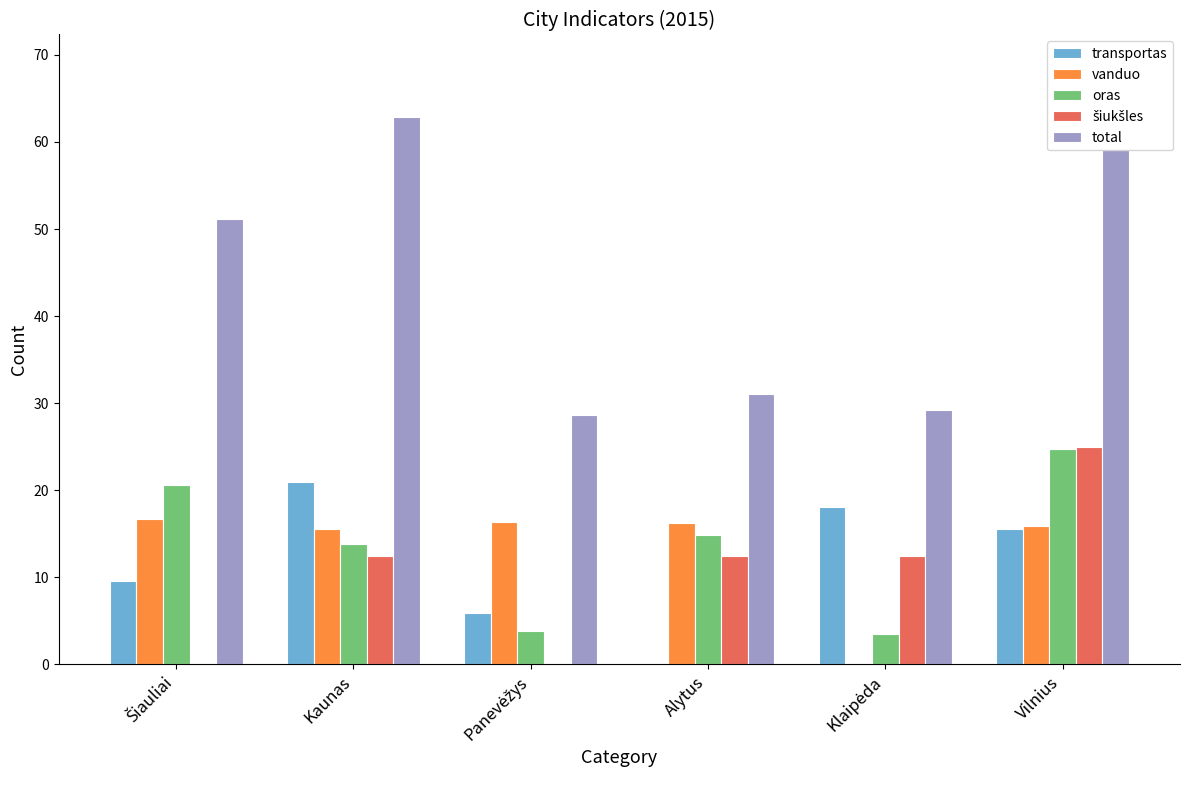

How many distinct data groups are displayed?

5